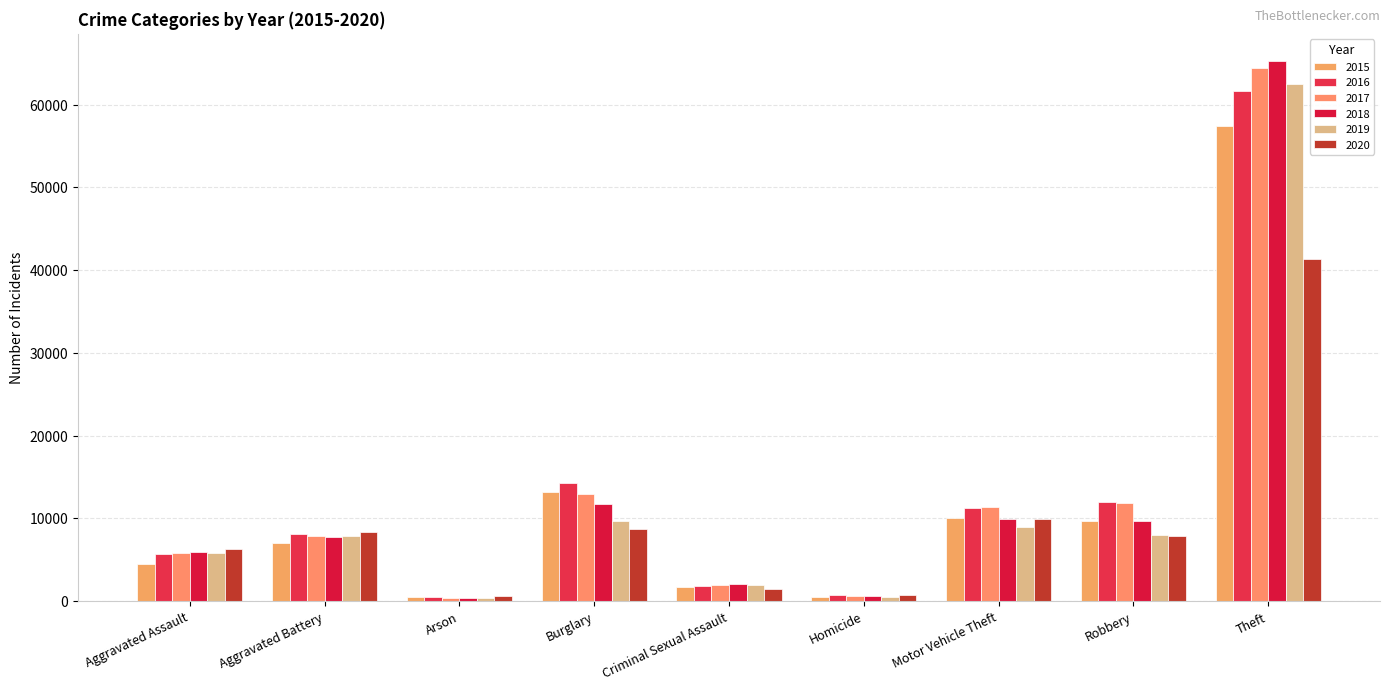

Is it true that 2019 equals 7995 at Robbery?

True